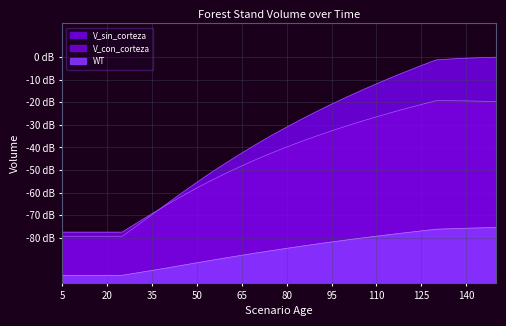

How many lines are shown in the chart?

3